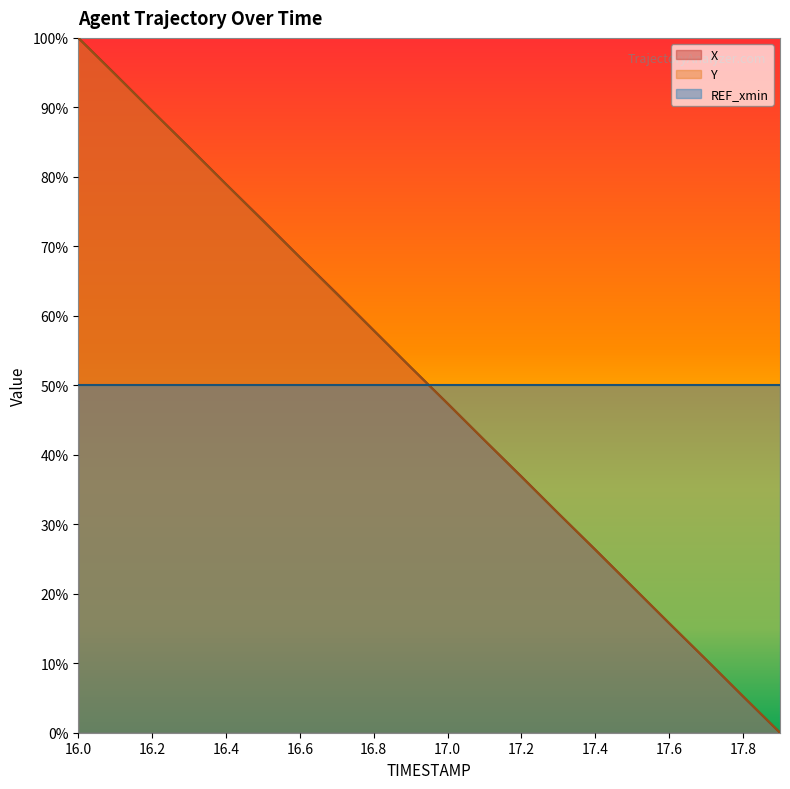

Is the value of X at 16.2 greater than the value of Y at 16.6?

Yes